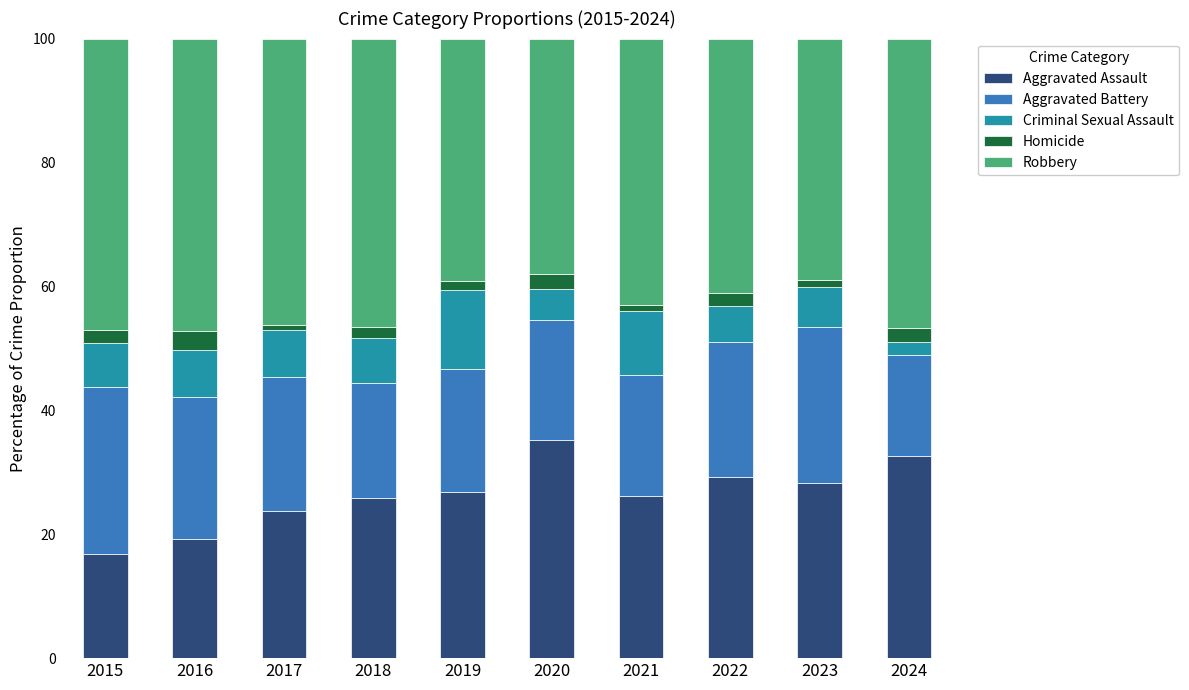

True or false: Aggravated Assault has a value of 23.7 at 2017.

True